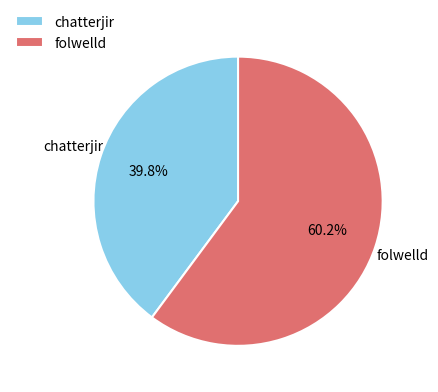

Which category has the smallest portion of the pie?

chatterjir